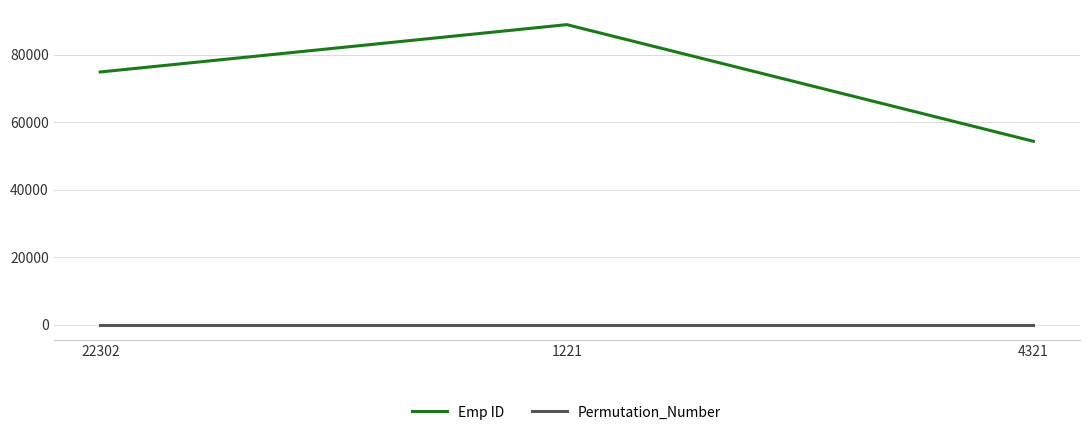

What is the difference between the maximum and second lowest values in the Emp ID series?

14032